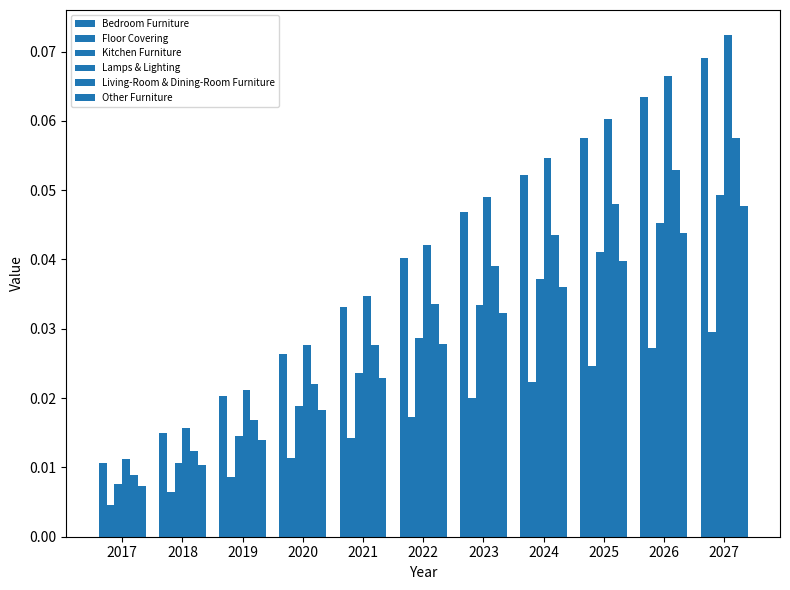

Which series has the largest total across all categories?

Lamps & Lighting